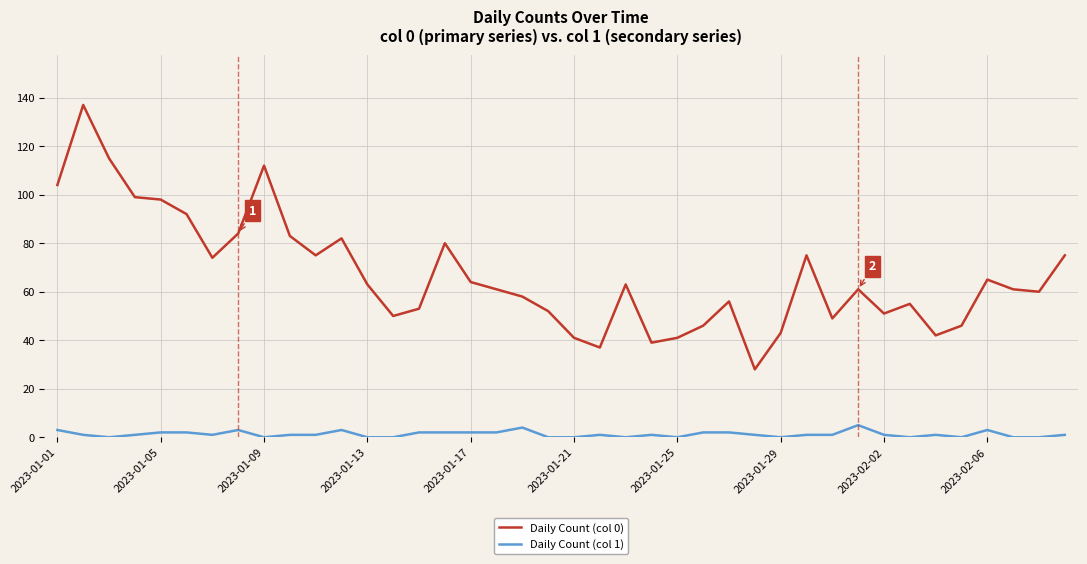

Which series has the largest total across all categories?

Daily Count (col 0)